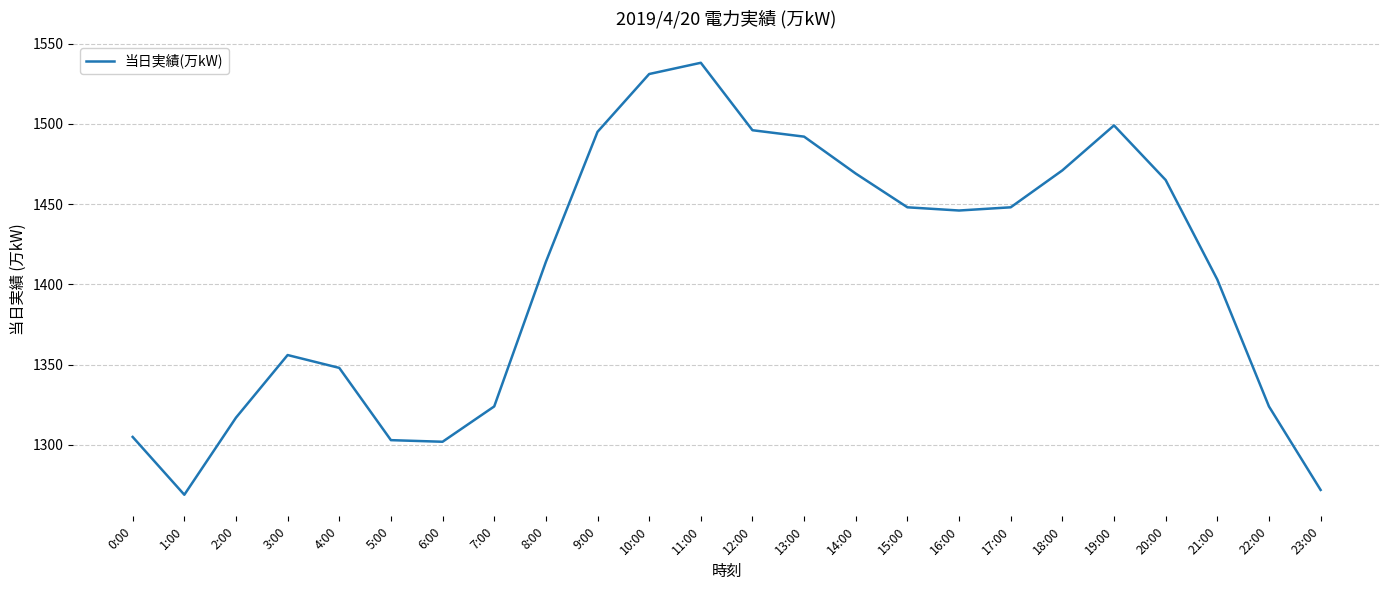

What value does the data have at 2:00, to the nearest 50?

1300